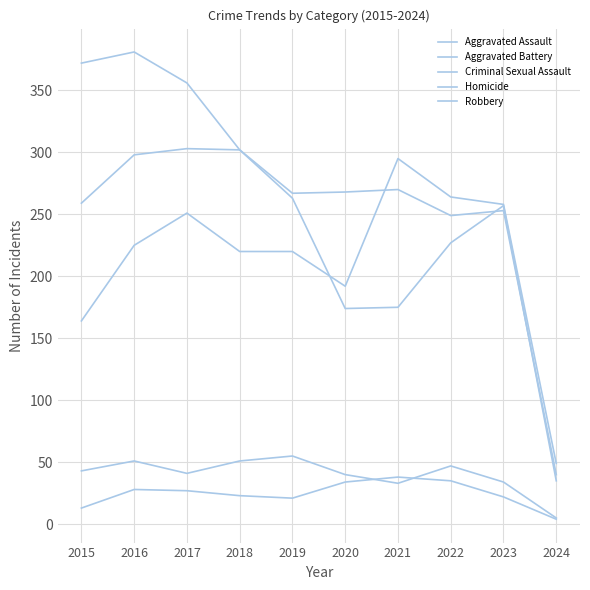

What is the smallest value displayed?

4